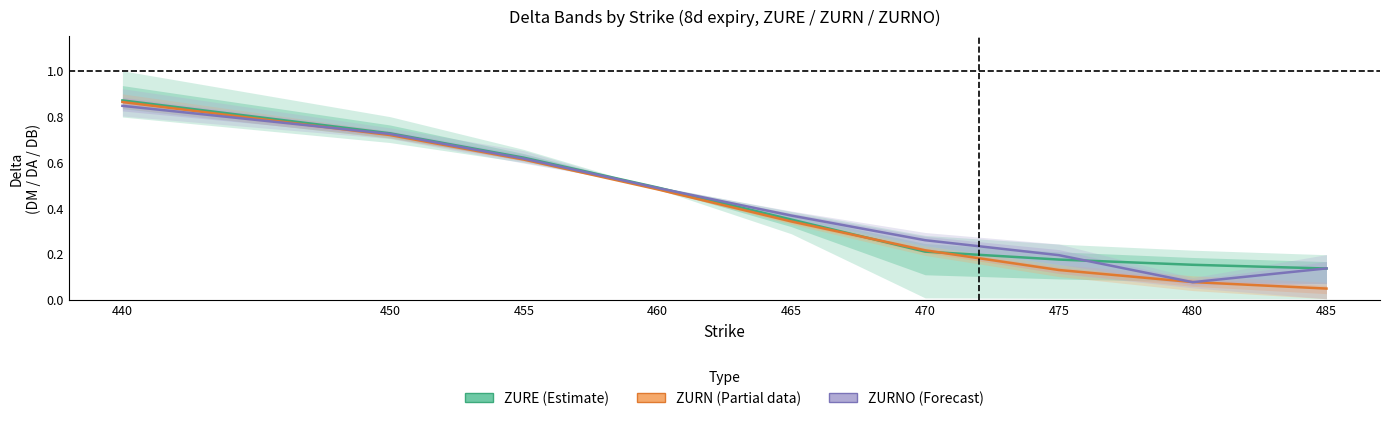

How many lines are shown in the chart?

3